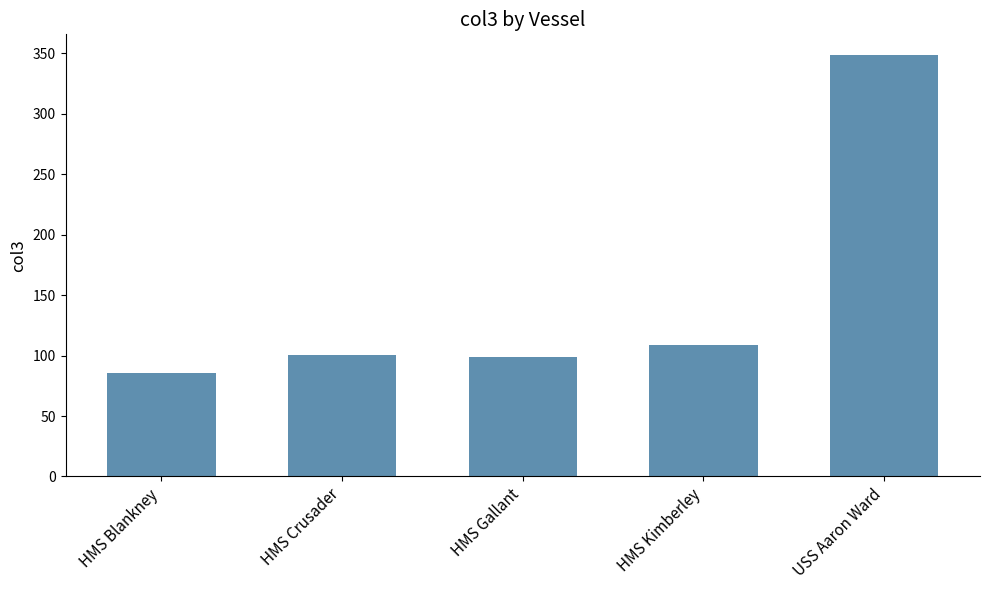

What is the average value?

148.2